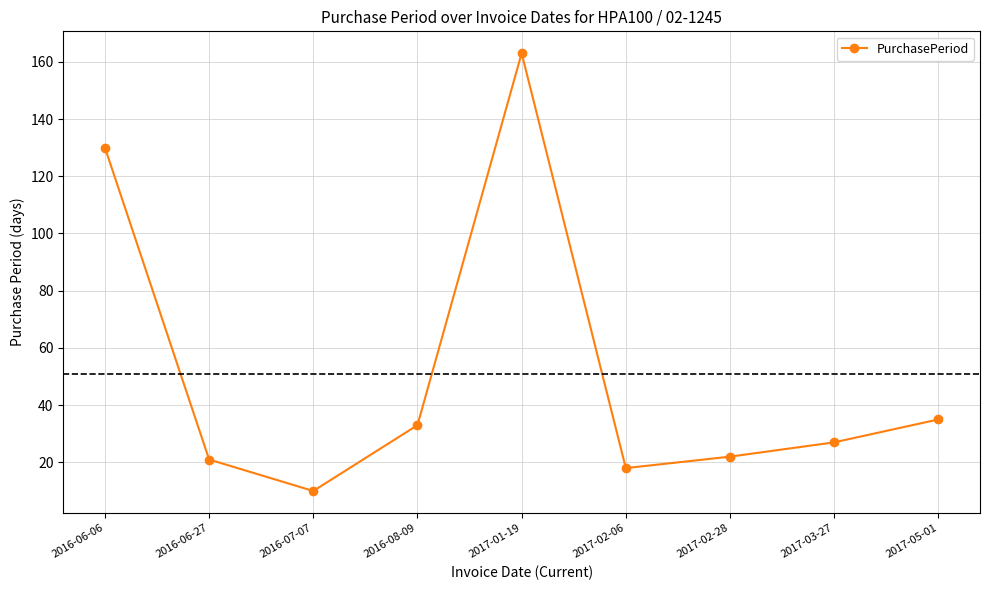

At which label is the value closest to 86?

2016-06-06